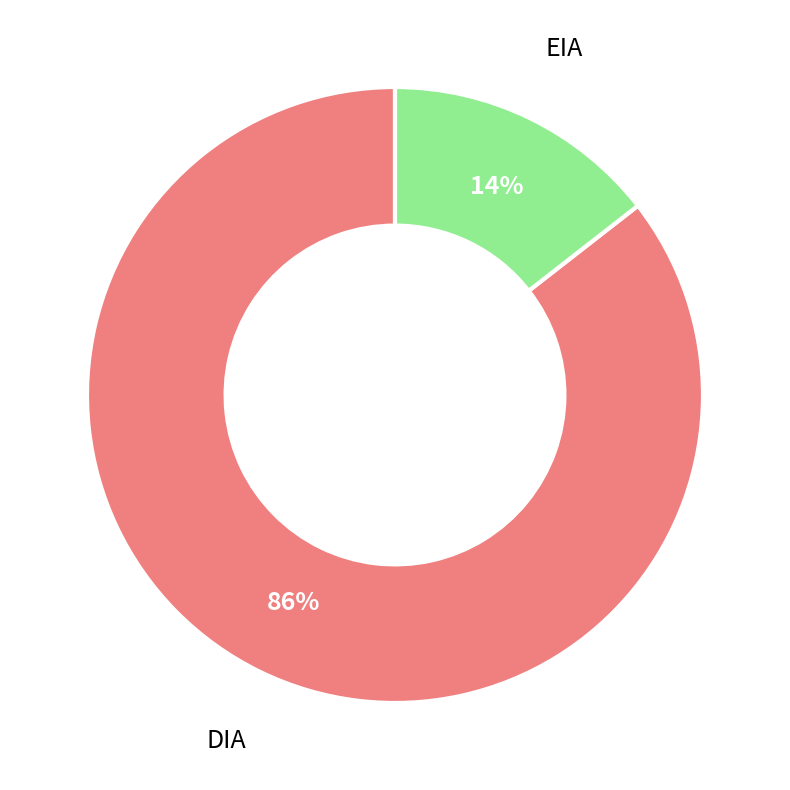

Which category accounts for the majority?

DIA